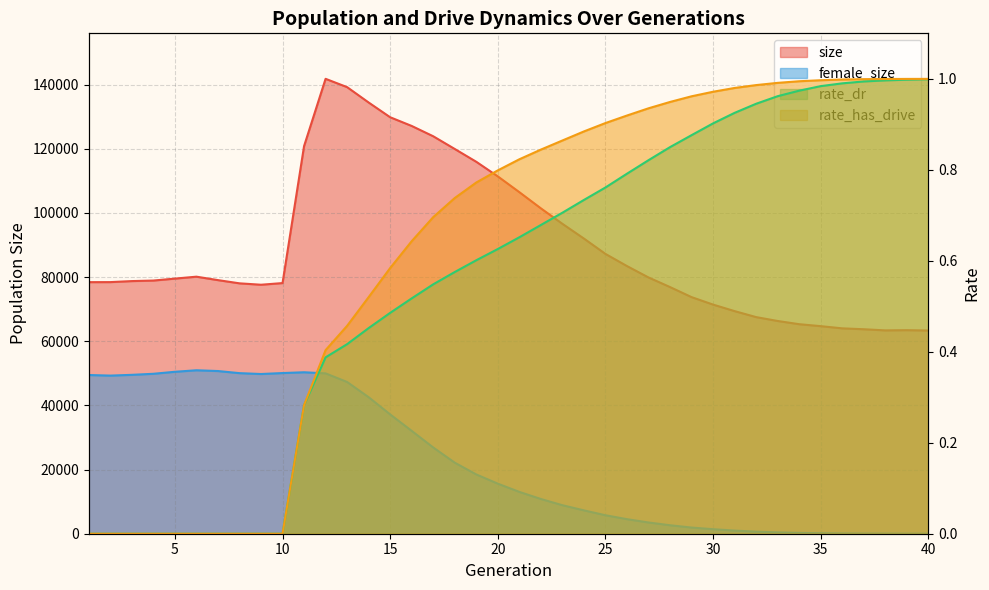

True or false: rate_has_drive has more than 2 points higher than both neighbors.

False